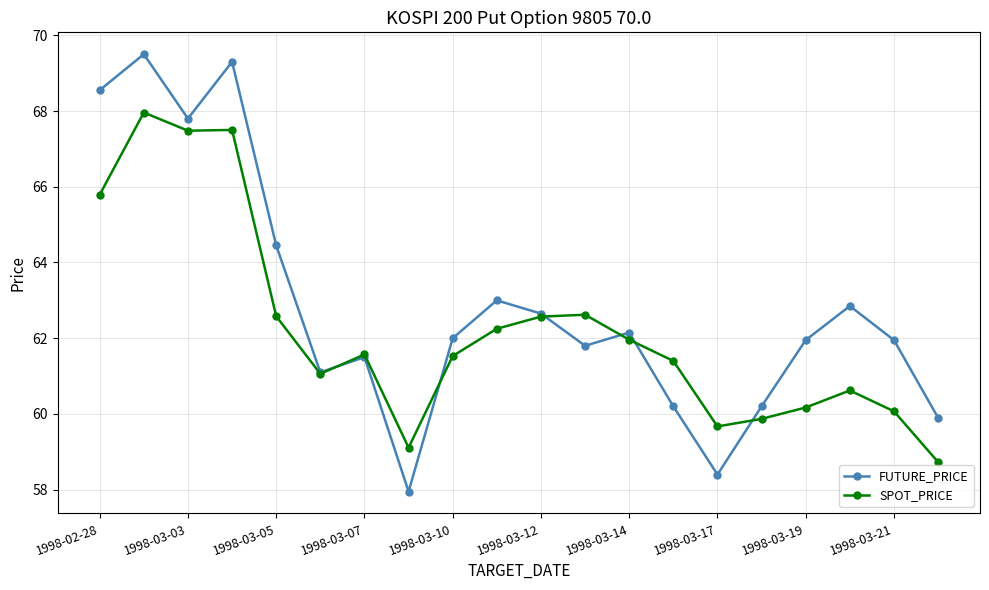

What is the value of the FUTURE_PRICE point at the 3rd from the left?

67.8